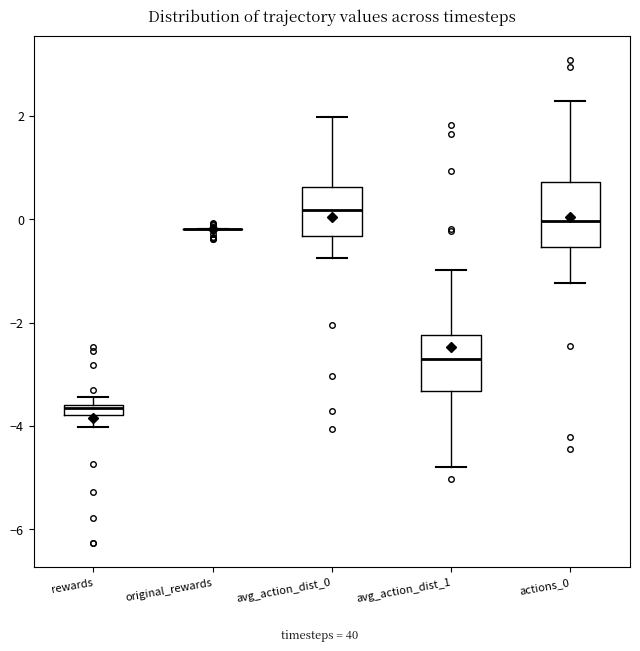

Where is the upper edge of the box for rewards on the y-axis? The values are not printed on the chart, so give them approximately, as read against the axis.

-3.6